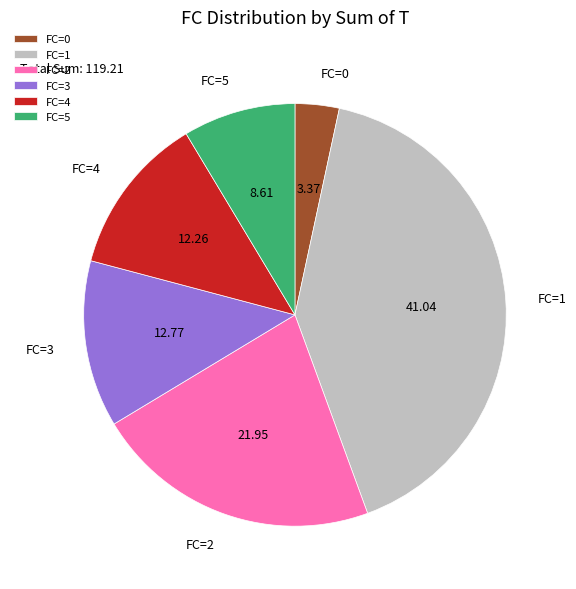

Rank the categories by value from highest to lowest.

FC=1, FC=2, FC=3, FC=4, FC=5, FC=0